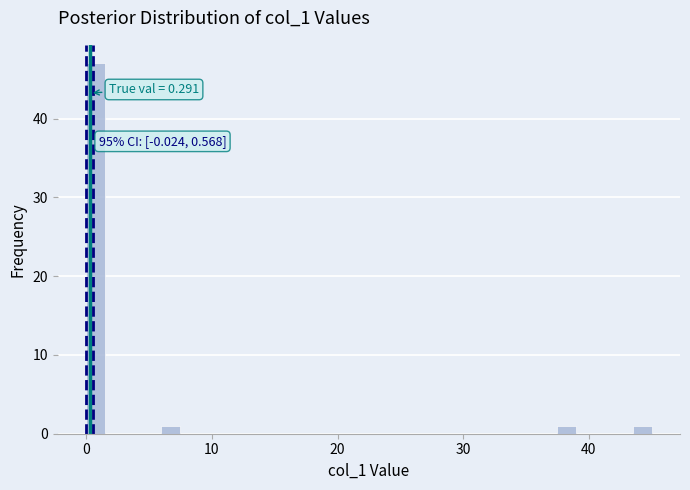

Read against the x-axis, roughly where is the centre of the tallest bar?

1